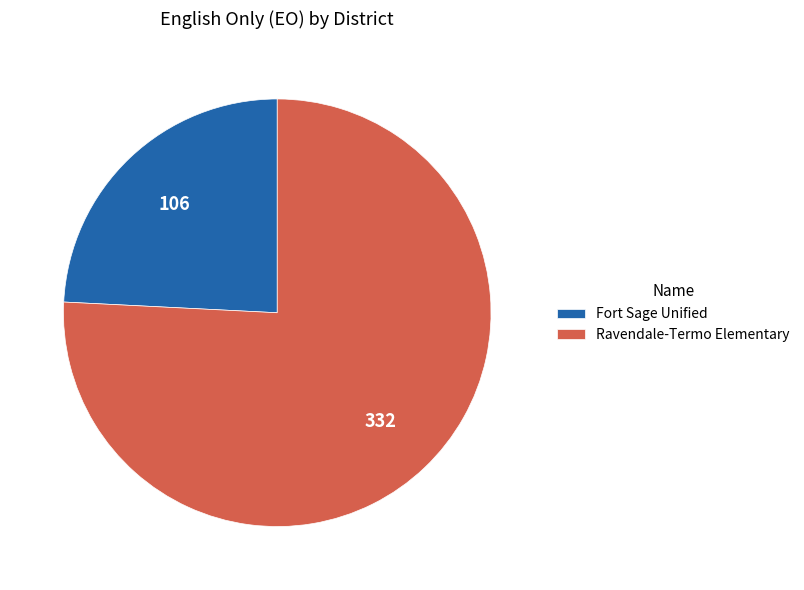

Do Ravendale-Termo Elementary and Fort Sage Unified together represent more than half of the pie?

Yes